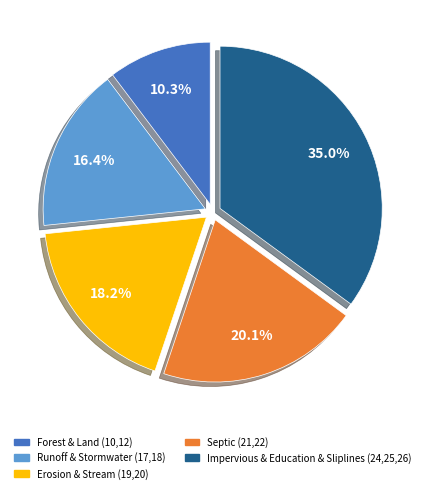

Is there any slice that represents more than half of the pie?

No